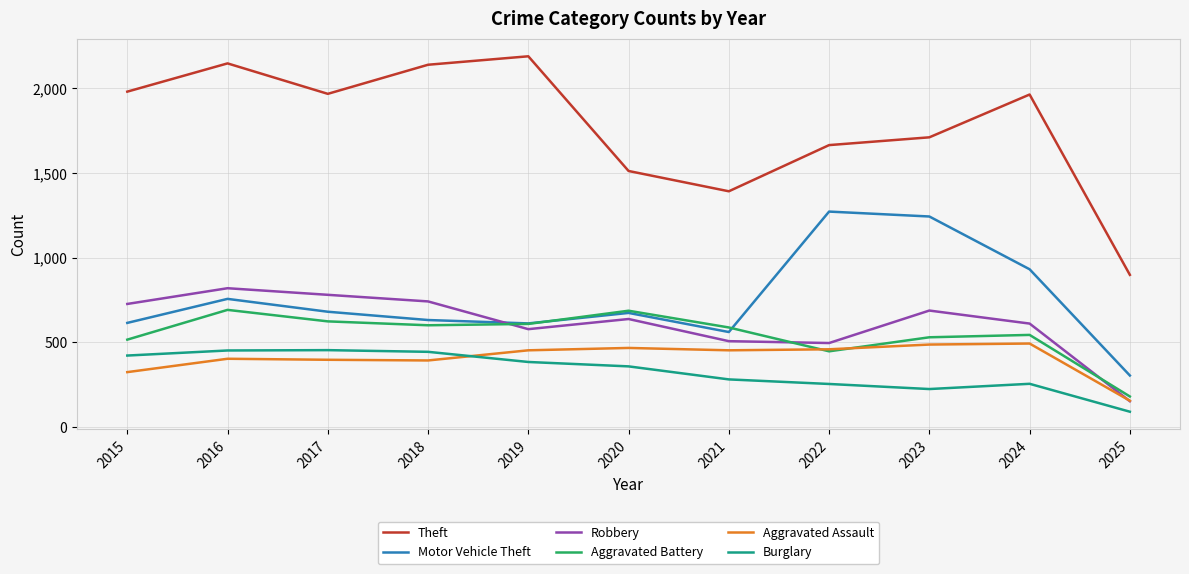

What is the average value of the Aggravated Battery series?

546